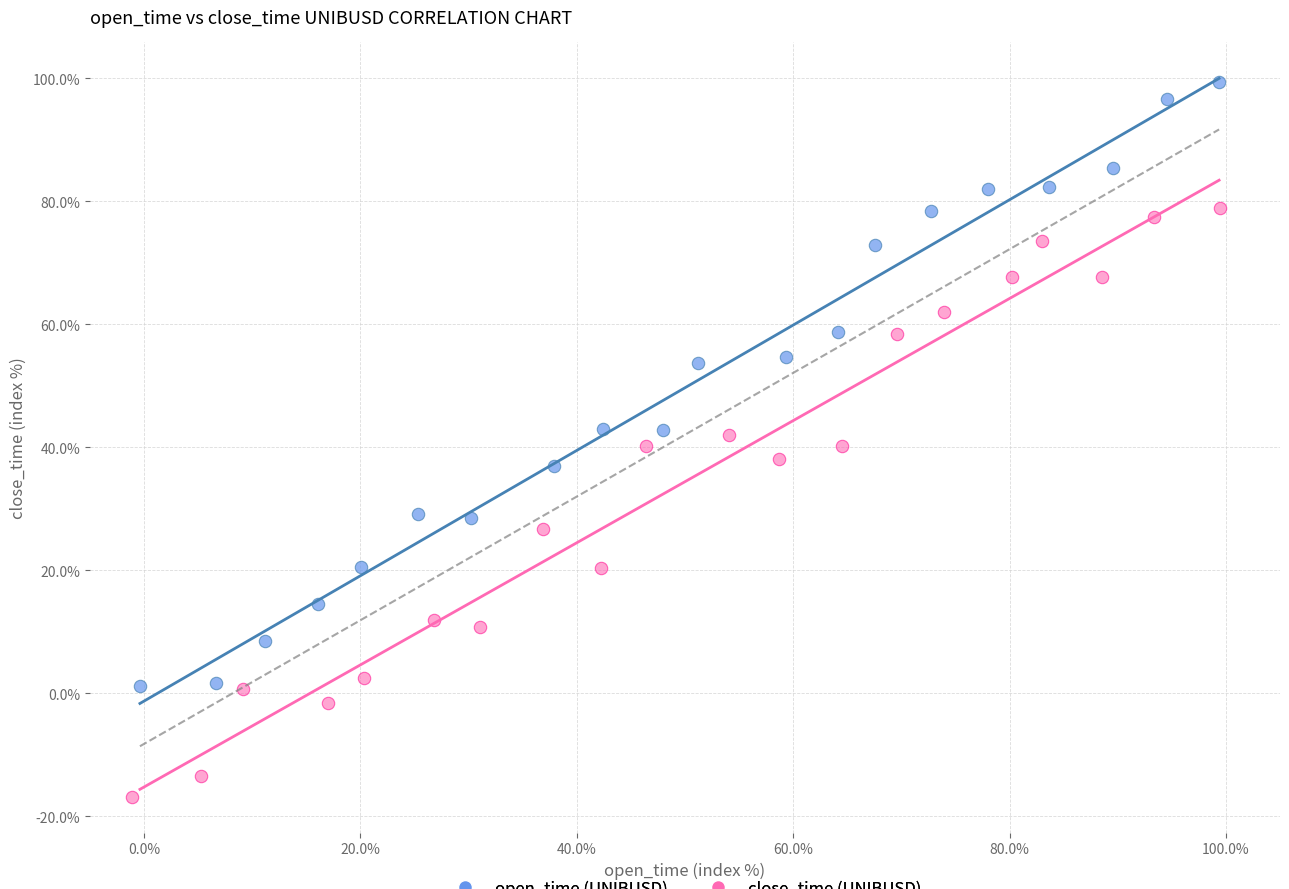

Which series contains the lowest Y value?

close_time (UNIBUSD)